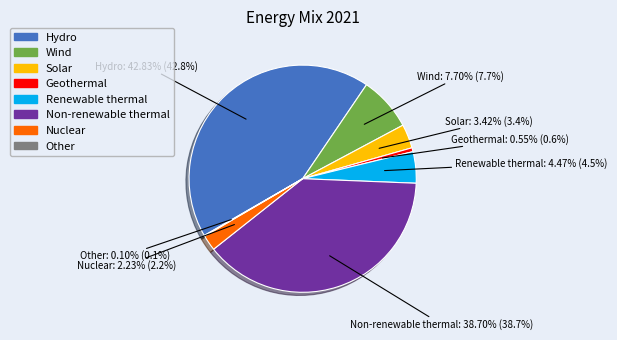

Is it true that Nuclear is 11% of the pie?

False